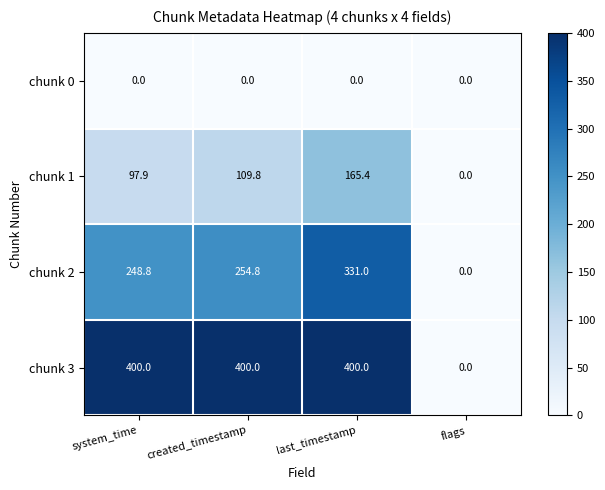

Reading left to right, extract all data points from this chart.

chunk 0: 0.0	0.0	0.0	0.0
chunk 1: 97.9	109.8	165.4	0.0
chunk 2: 248.8	254.8	331.0	0.0
chunk 3: 400.0	400.0	400.0	0.0